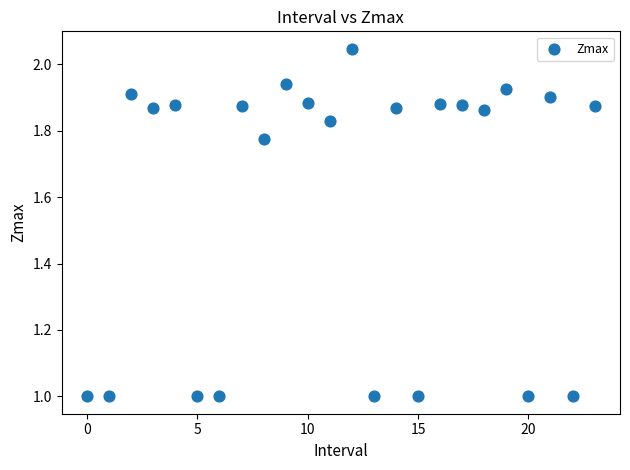

What is the range of Y values (max minus min)?

1.0